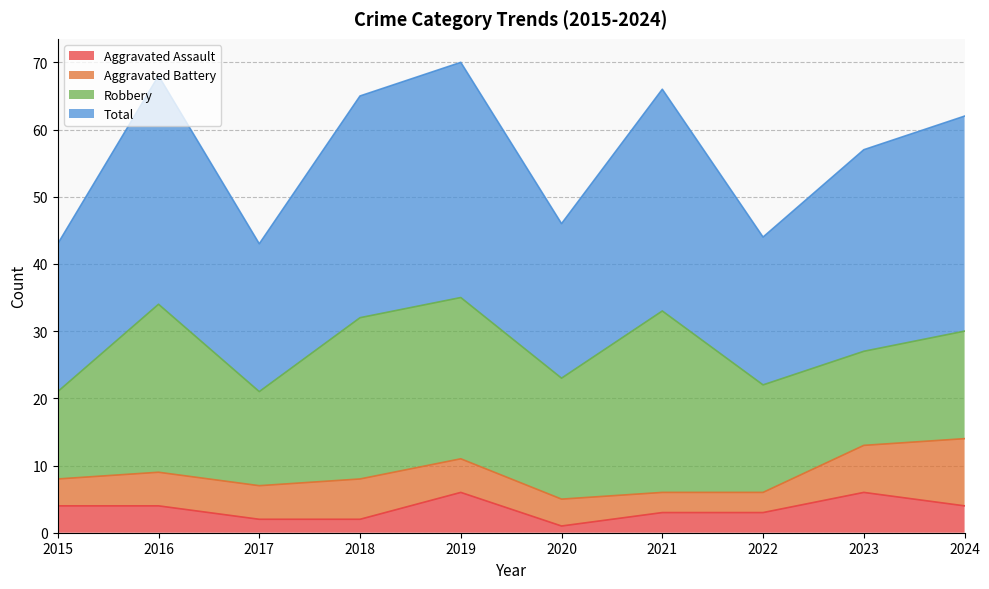

Which series has the widest spread of values?

Total